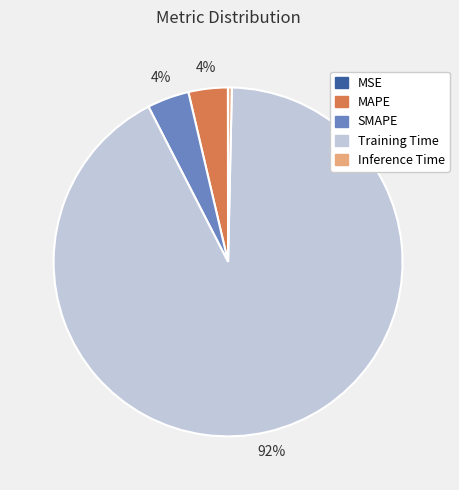

To the nearest percent, what is the difference between the largest and smallest slice percentages?

92%